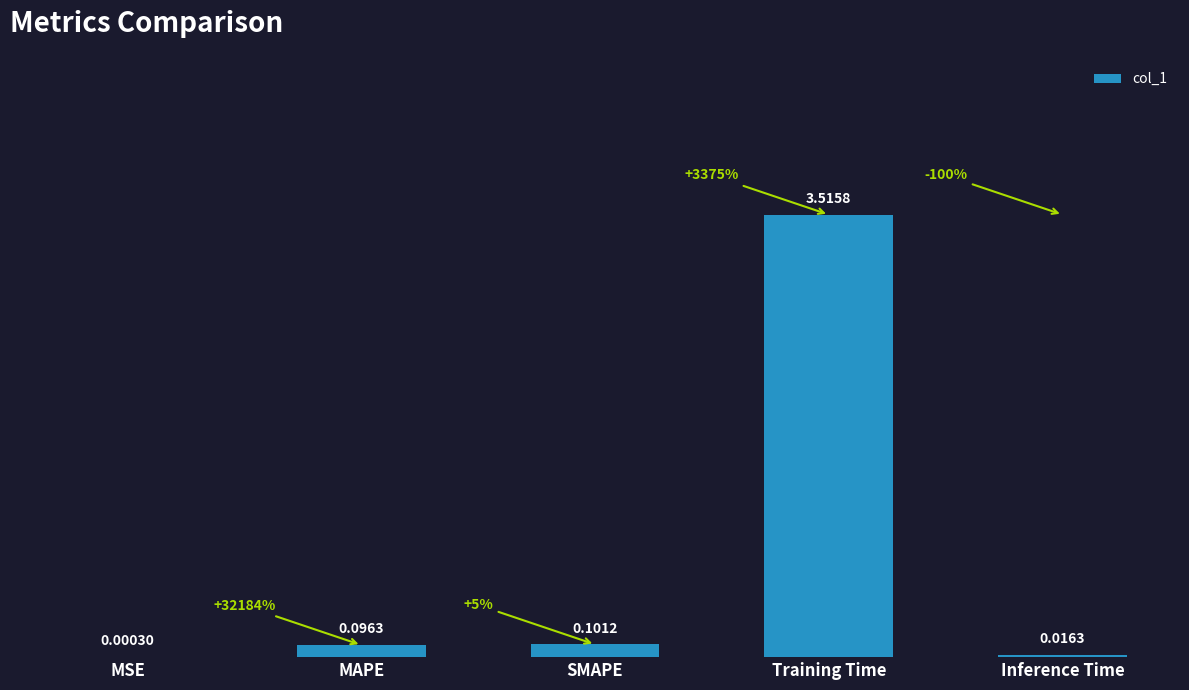

Between MSE and Training Time, which is larger?

Training Time